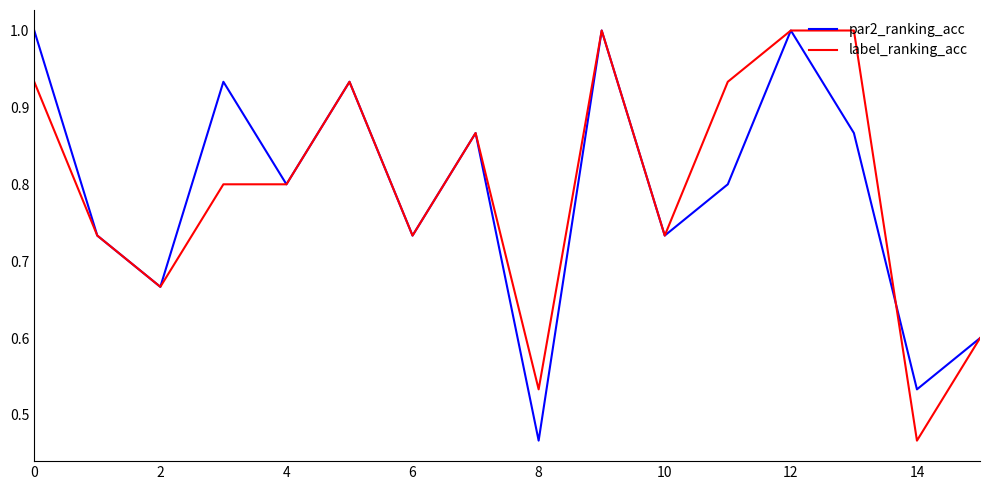

Is this an area chart (filled region under the line)?

No